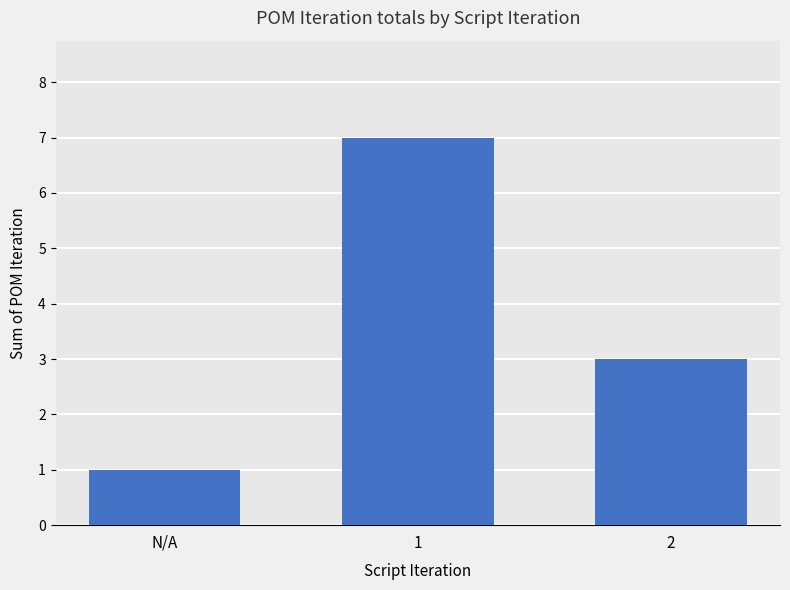

Between N/A and 1, which is larger?

1